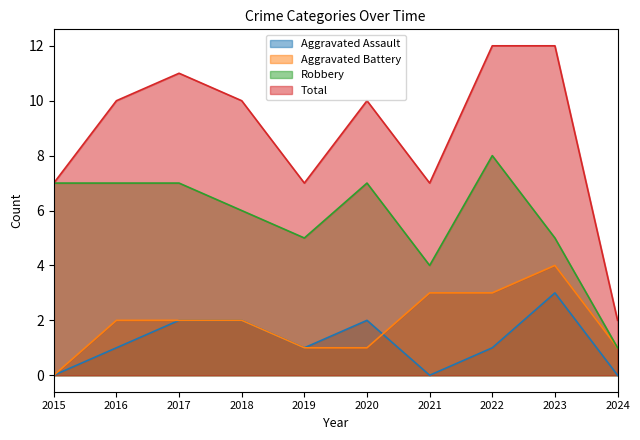

True or false: Robbery has a value of 3 at 2023.

False